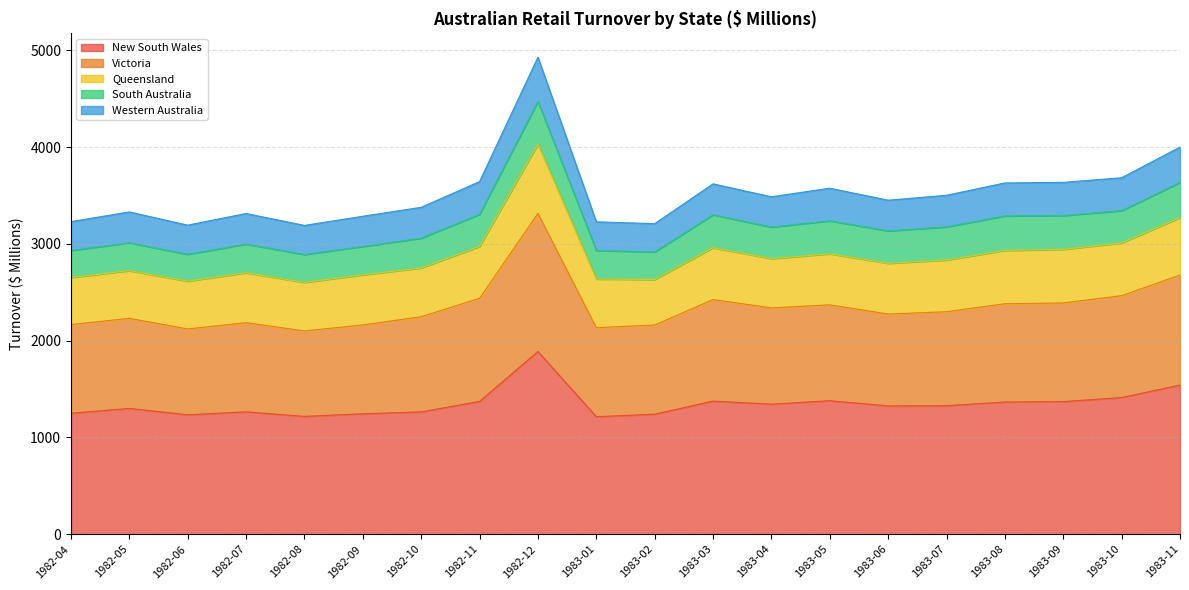

True or false: Victoria has more than 0 interior local peaks.

True